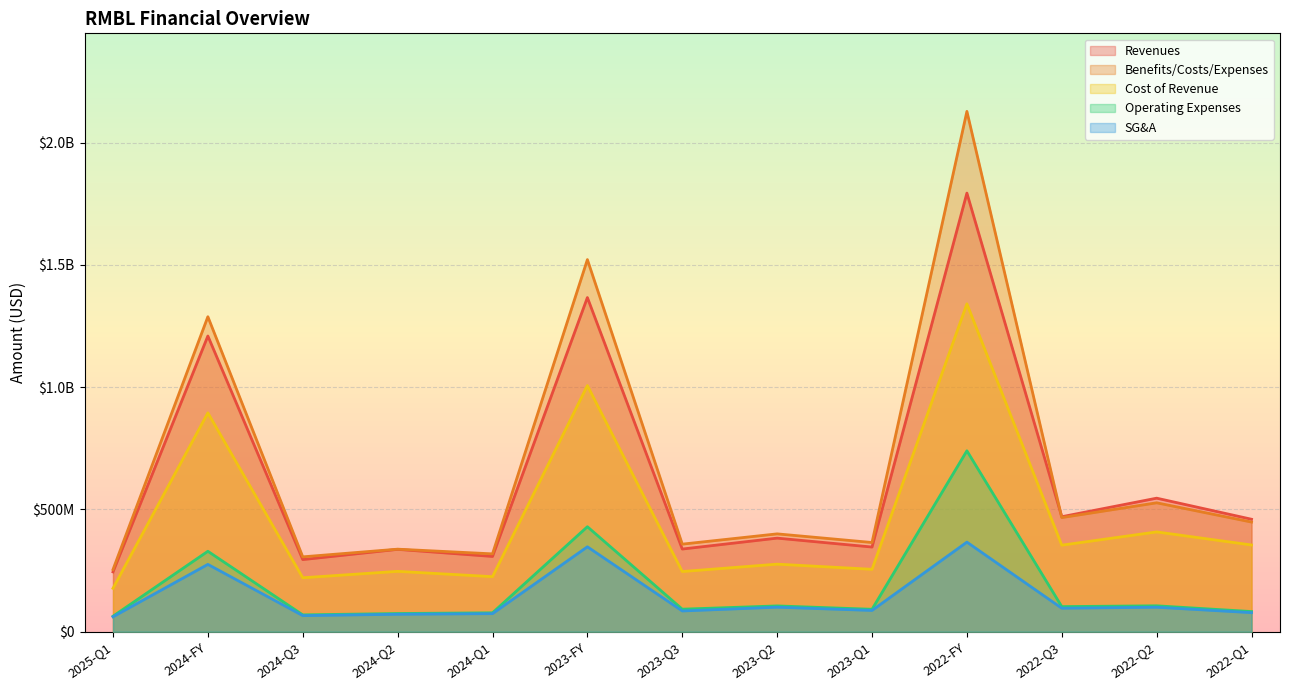

Where is Revenues nearest to the value 1019034500?

2024-FY